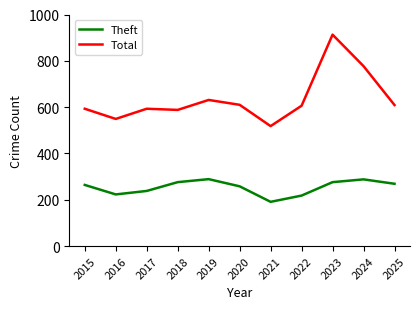

True or false: Theft and Total intersect in this chart.

False